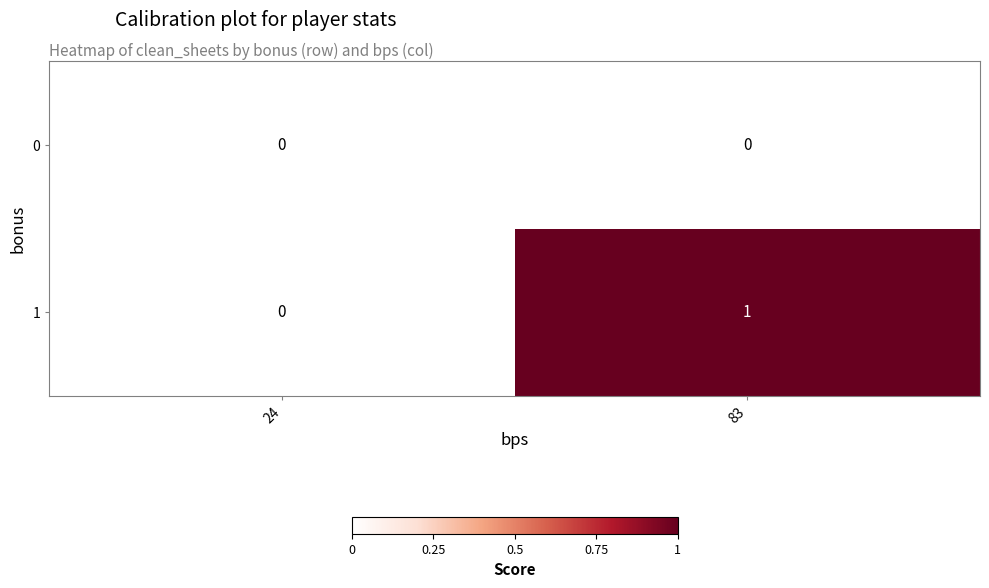

Rank the series by their average value, from lowest to highest.

0, 1